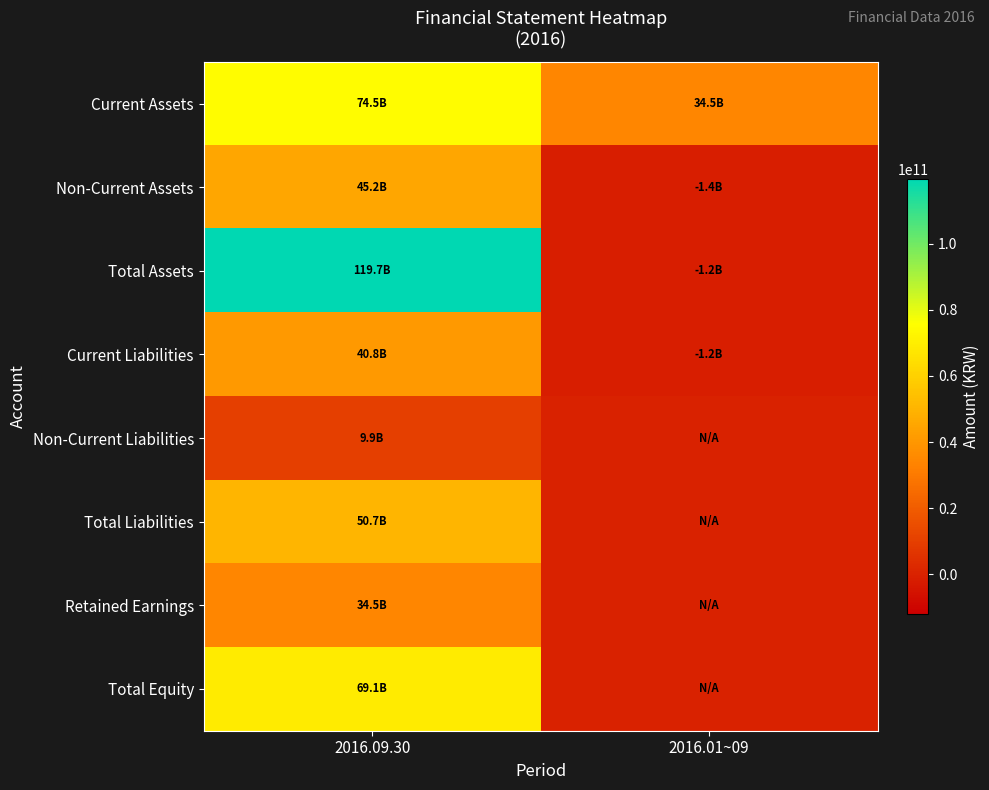

Which series has the largest total across all categories?

Total Assets